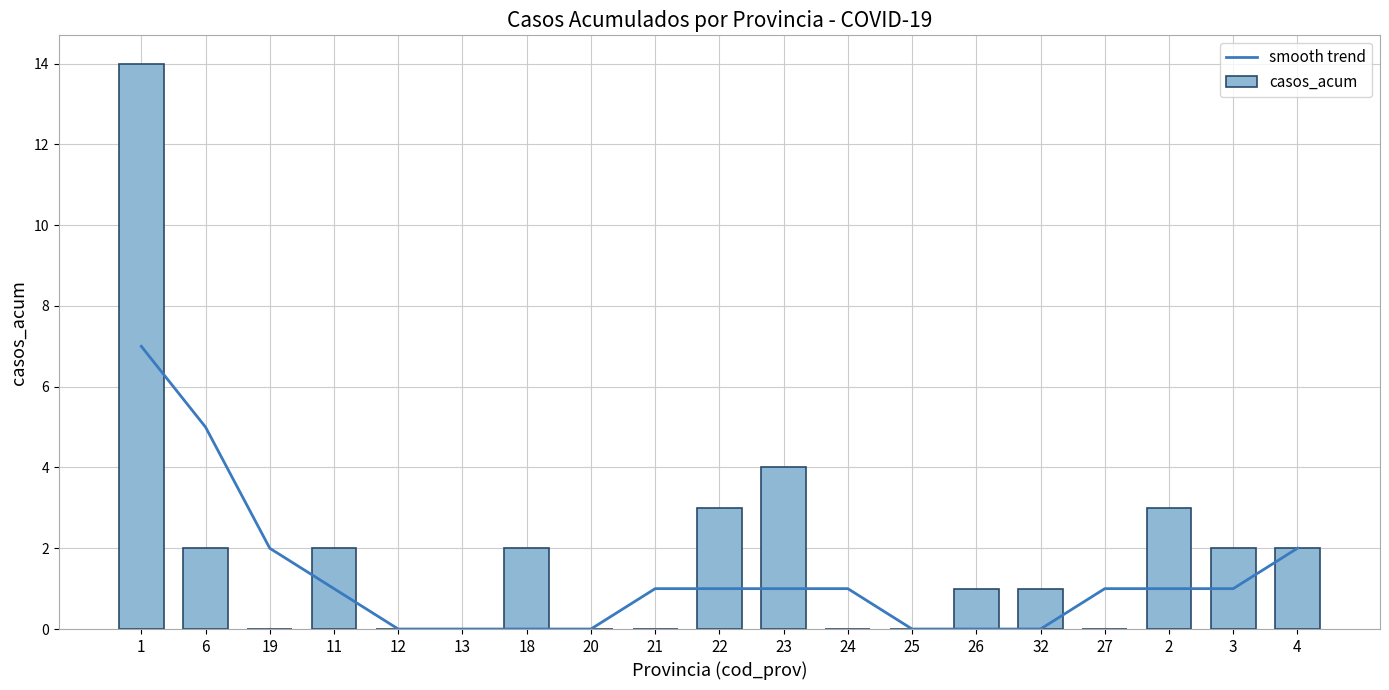

Does the chart contain any negative values?

No